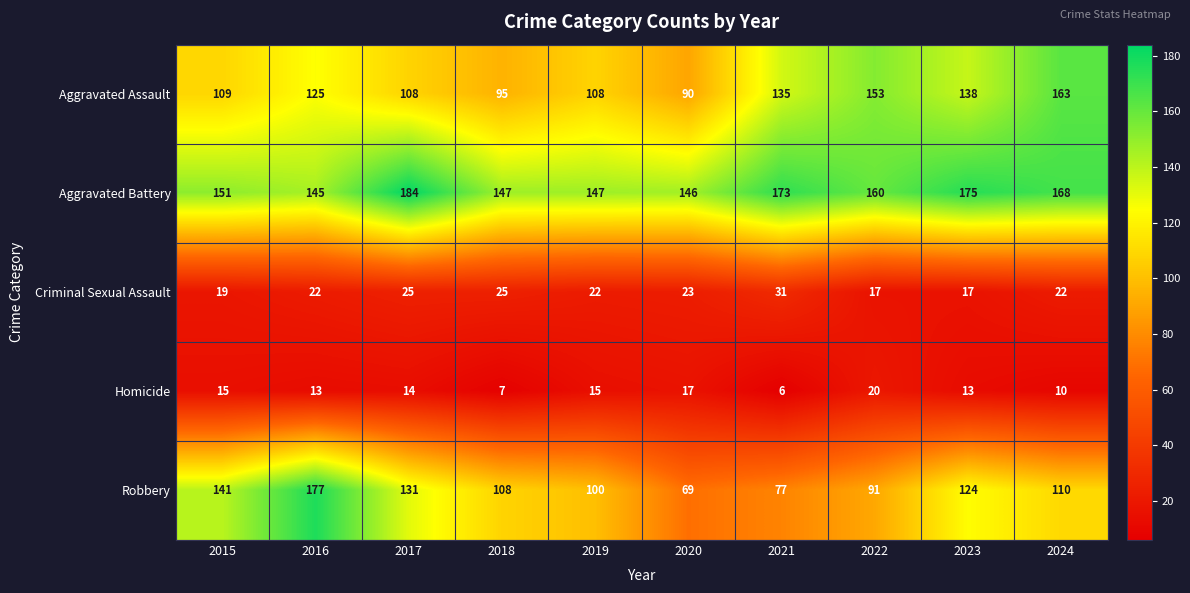

At which category is the sum across all series the highest?

2016